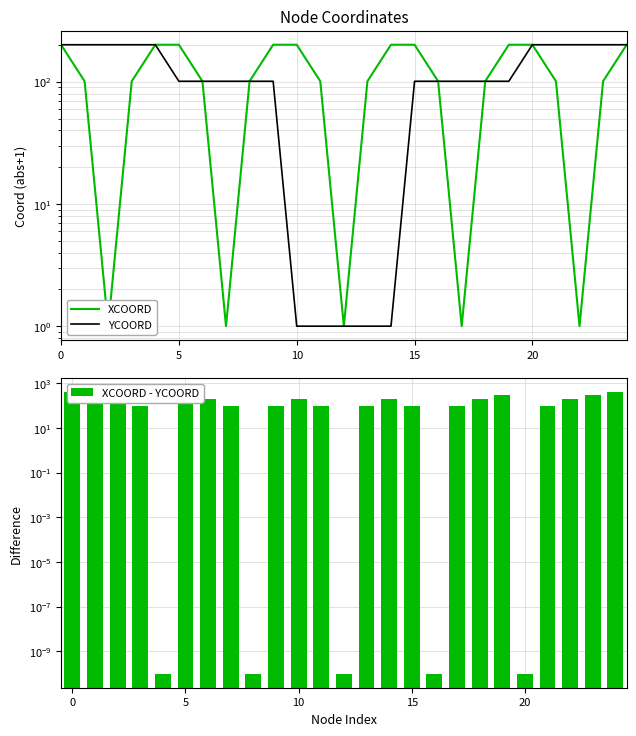

Between 15 and 25, which is larger?

25